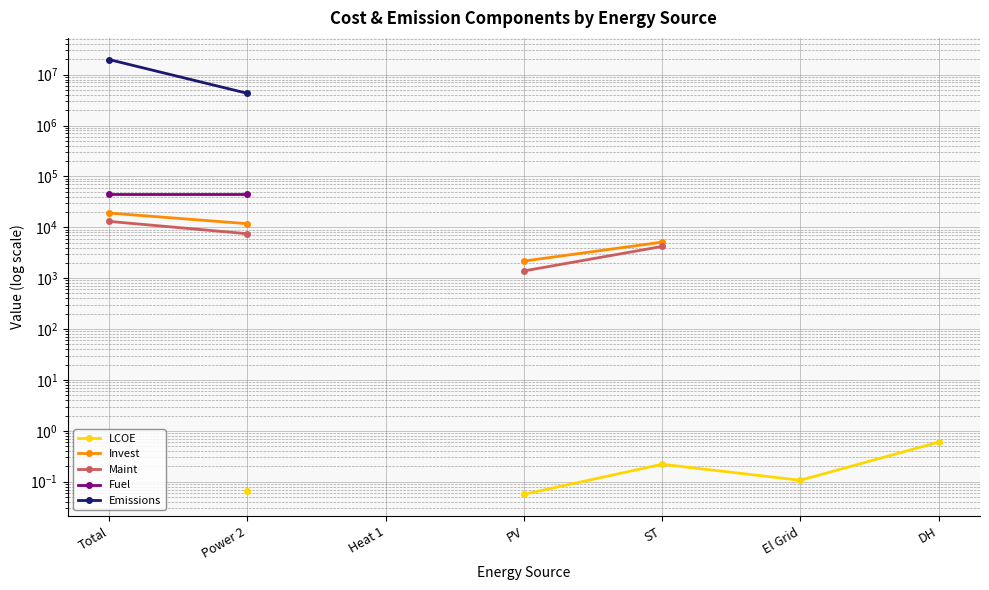

Which series has the widest spread of values?

Emissions